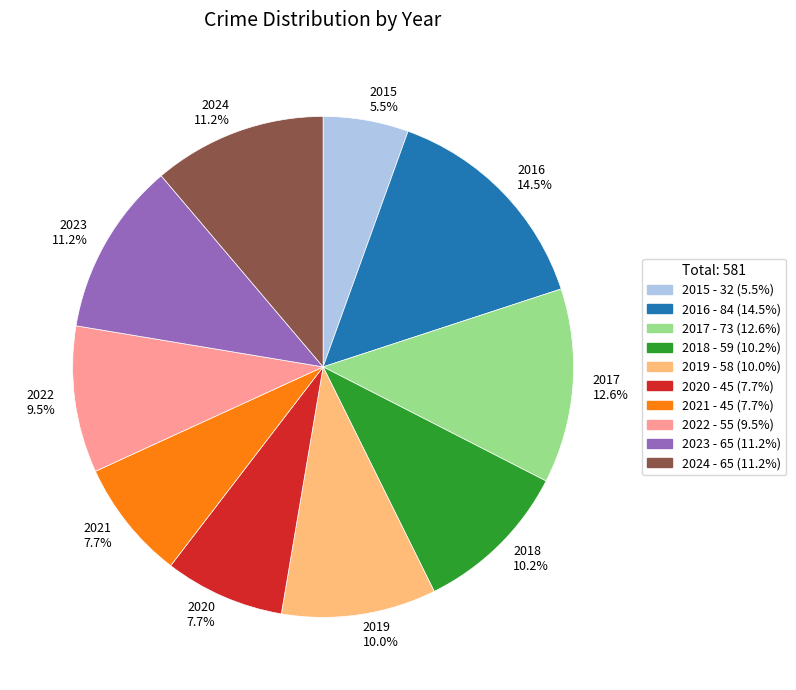

Between 2022 and 2021, which is larger?

2022